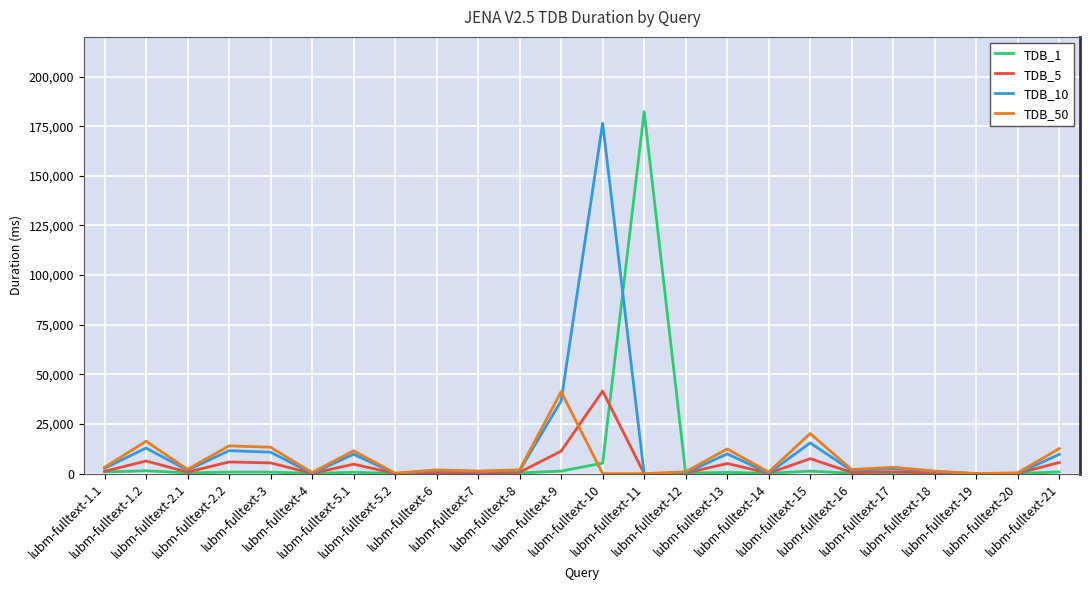

What is the label of the 20th point from the right?

lubm-fulltext-3